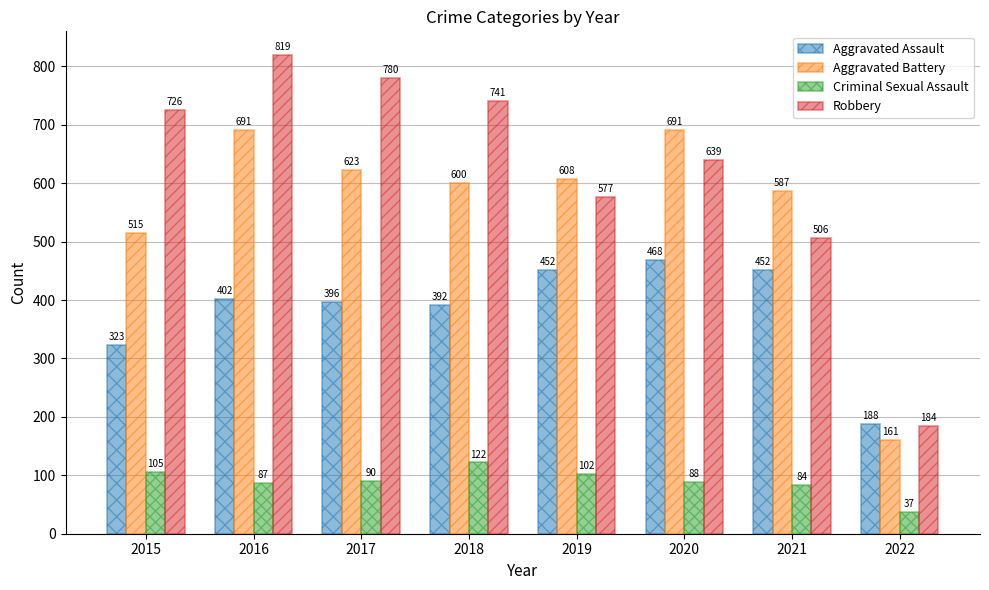

Rank the series by their maximum value, from highest to lowest.

Robbery, Aggravated Battery, Aggravated Assault, Criminal Sexual Assault